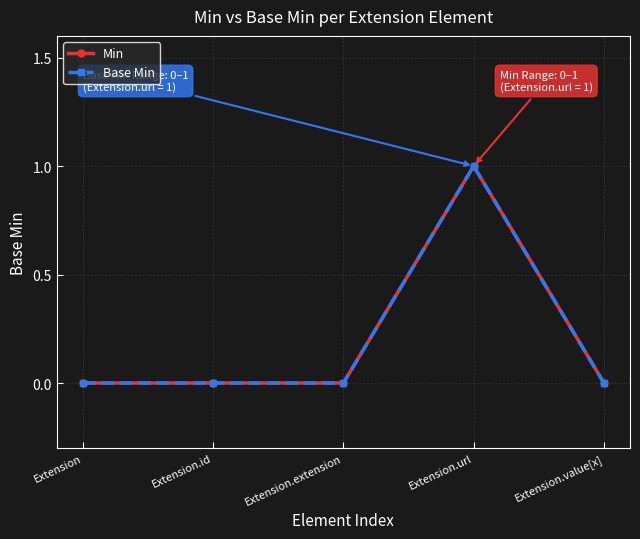

At how many categories does at least one series exceed 0?

1